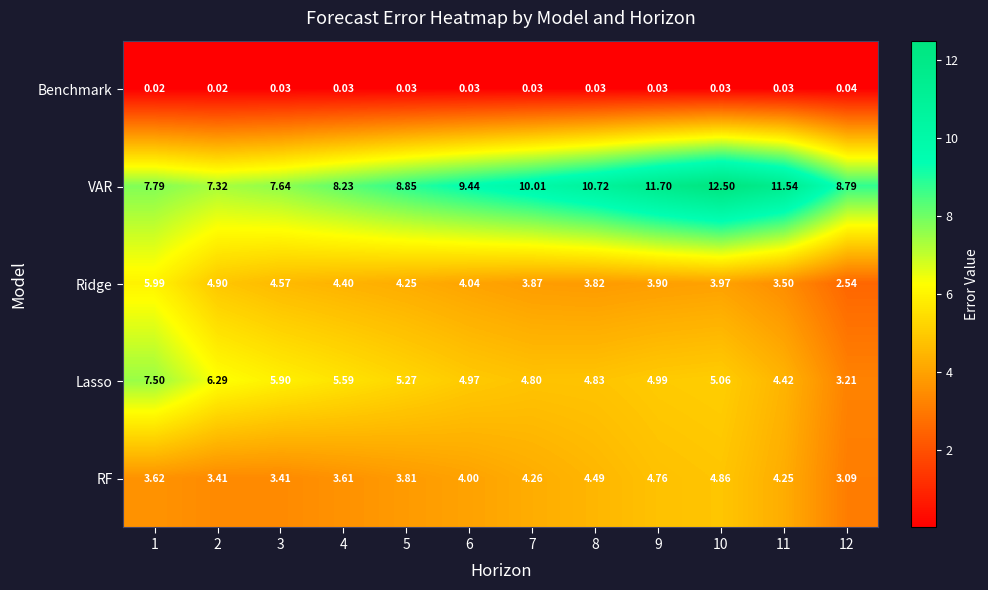

How many values in the Lasso series are below 5?

6